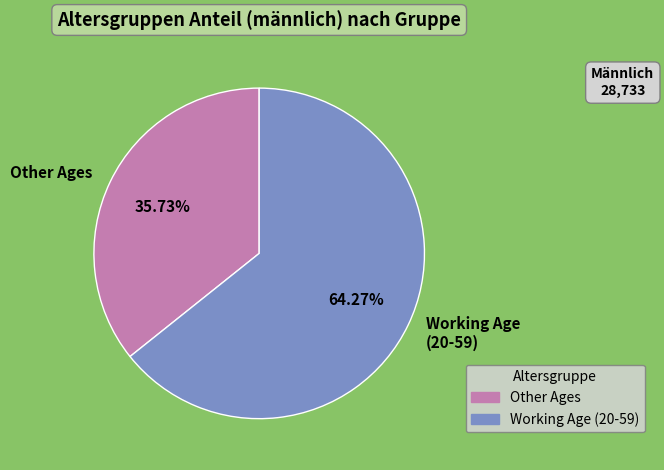

Is Other Ages the majority of the pie?

No